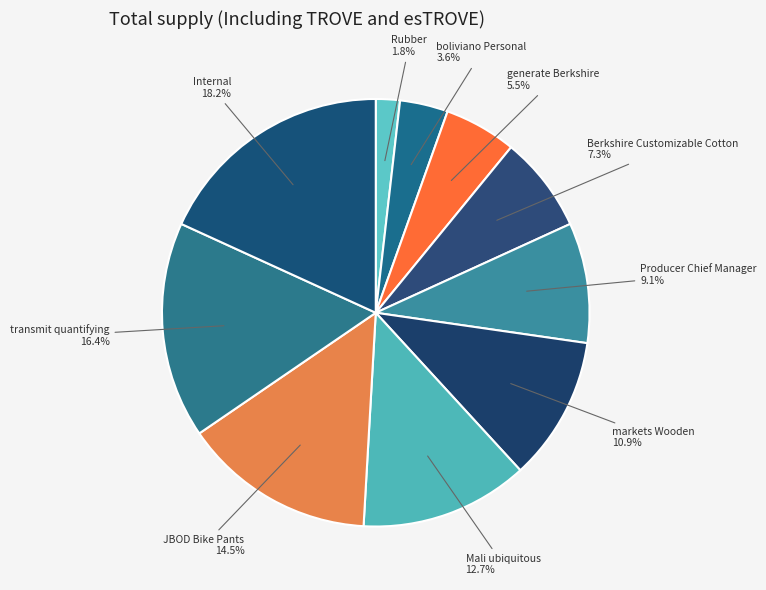

Is it true that markets Wooden is 11% of the pie?

True